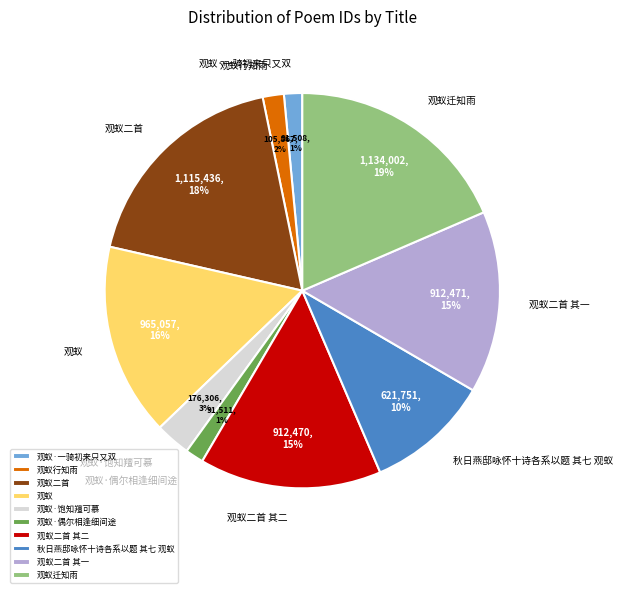

What percentage is the 观蚁·一骑初来只又双 slice, to the nearest percent?

1%